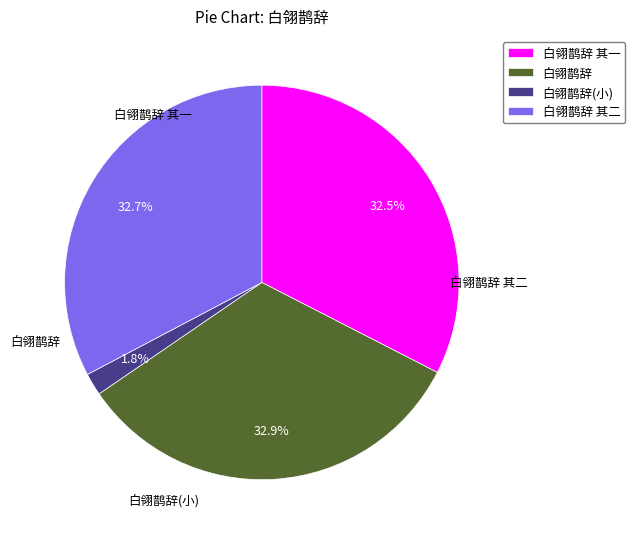

How much of the chart is everything except 白翎鹊辞 其一?

67.5%